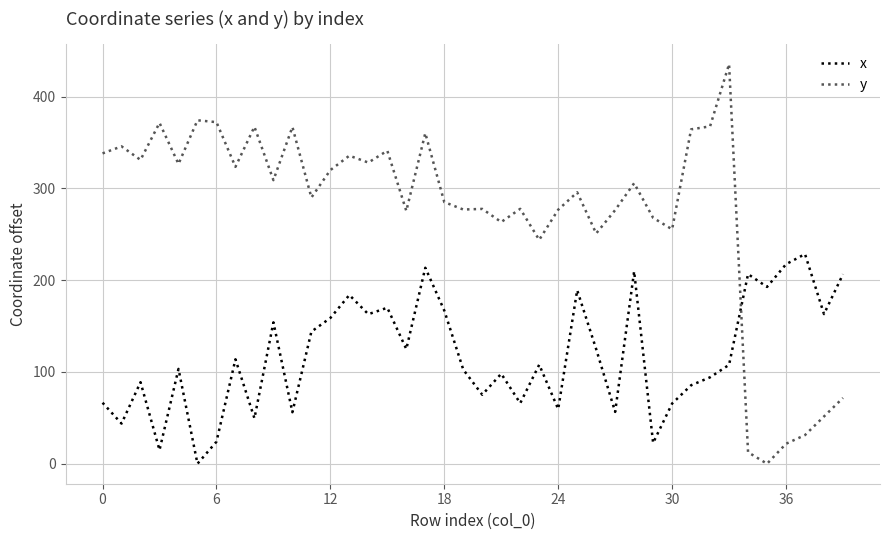

True or false: y and x cross at least once.

True